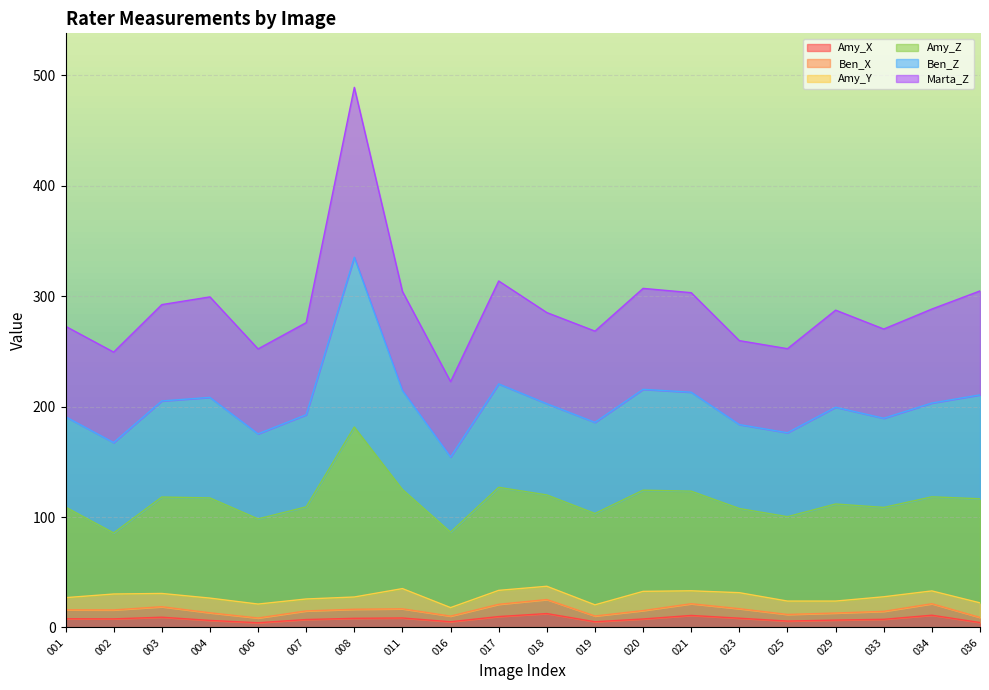

The Amy_X series shows 12.6 at 018. True or false?

True